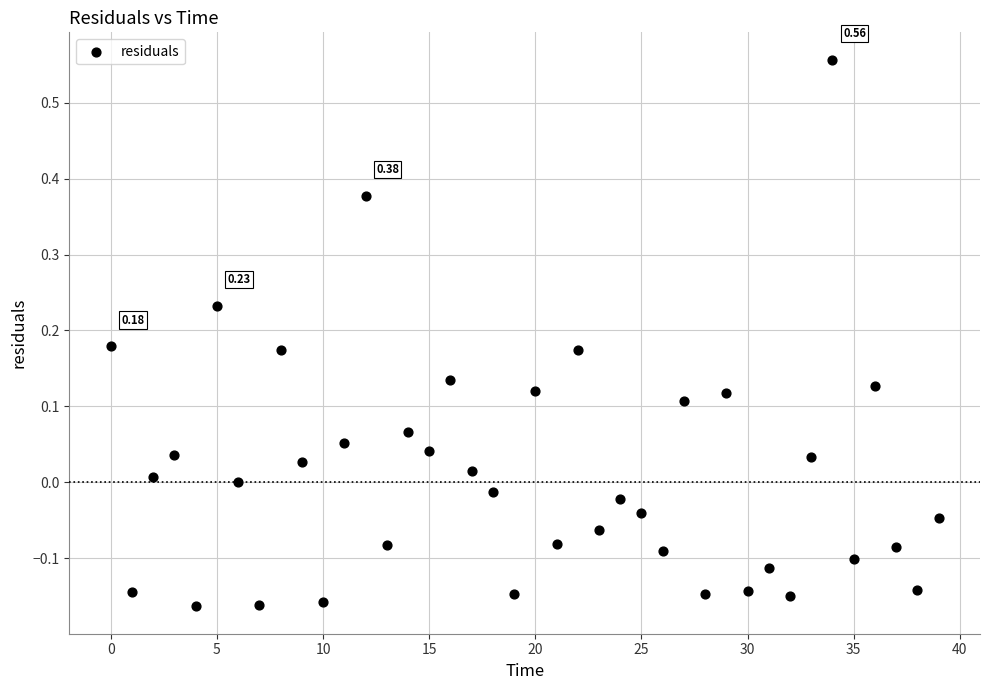

What is the range of Y values (max minus min)?

0.7